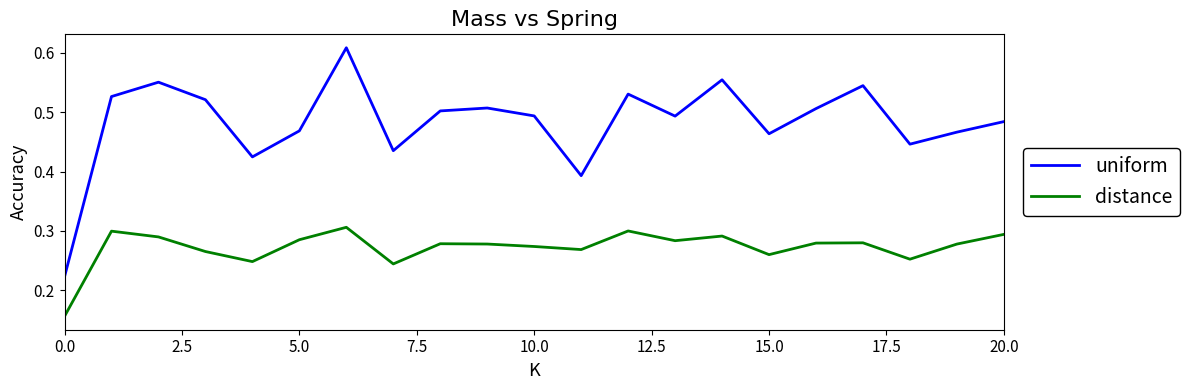

True or false: distance and uniform intersect in this chart.

False